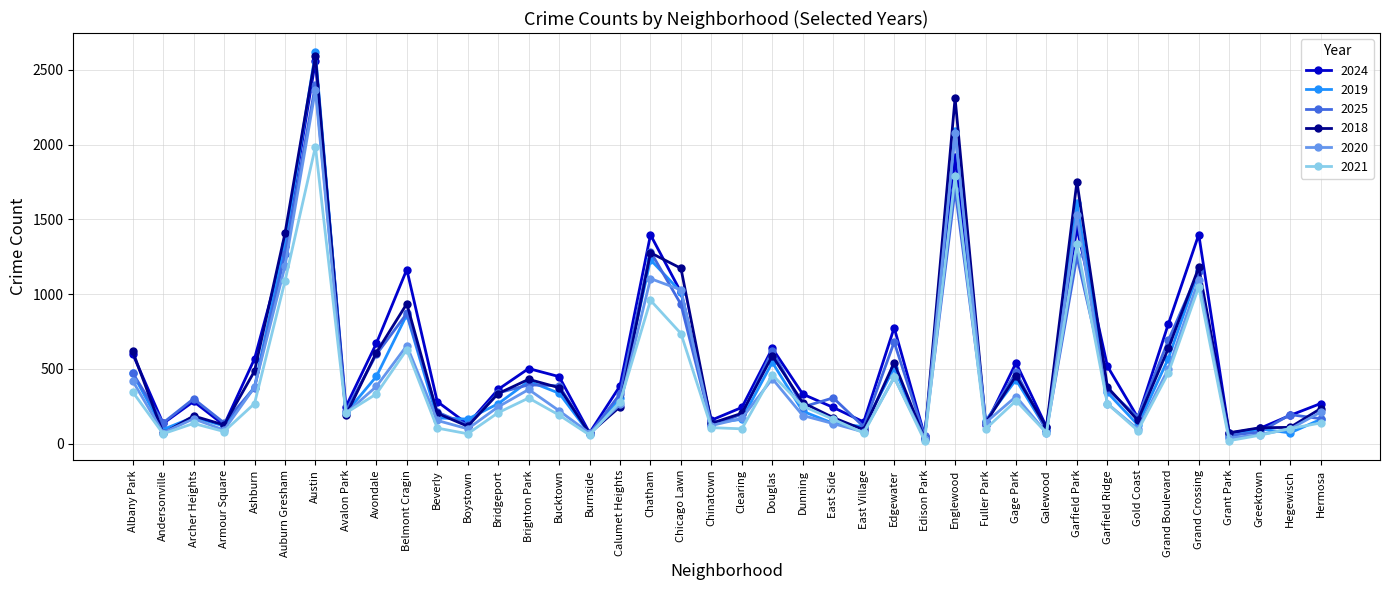

At how many categories does at least one series exceed 2493?

1